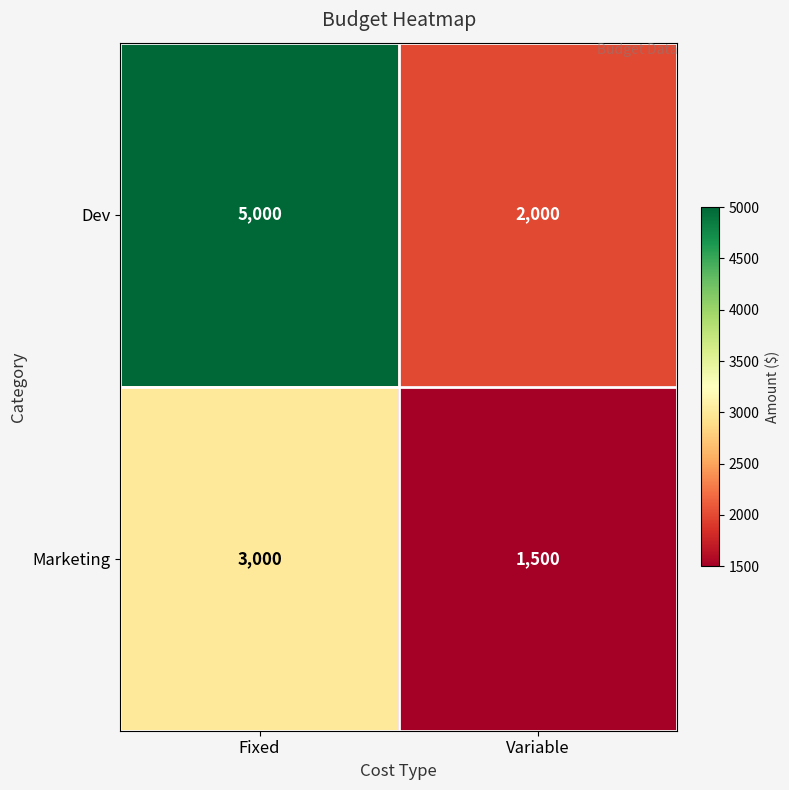

Read the Marketing value at Fixed.

3000